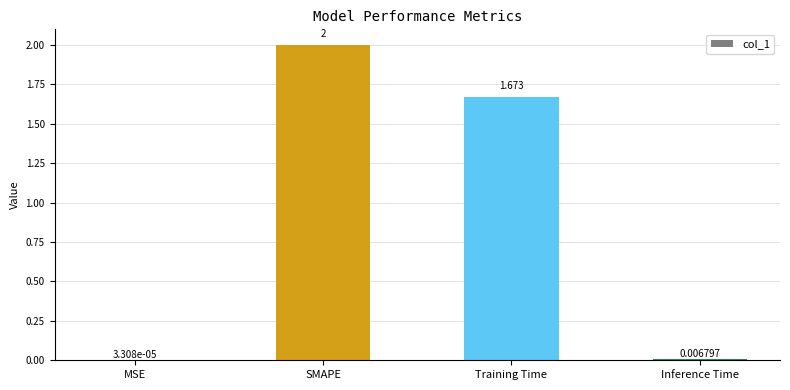

Between Training Time and SMAPE, which is larger?

SMAPE